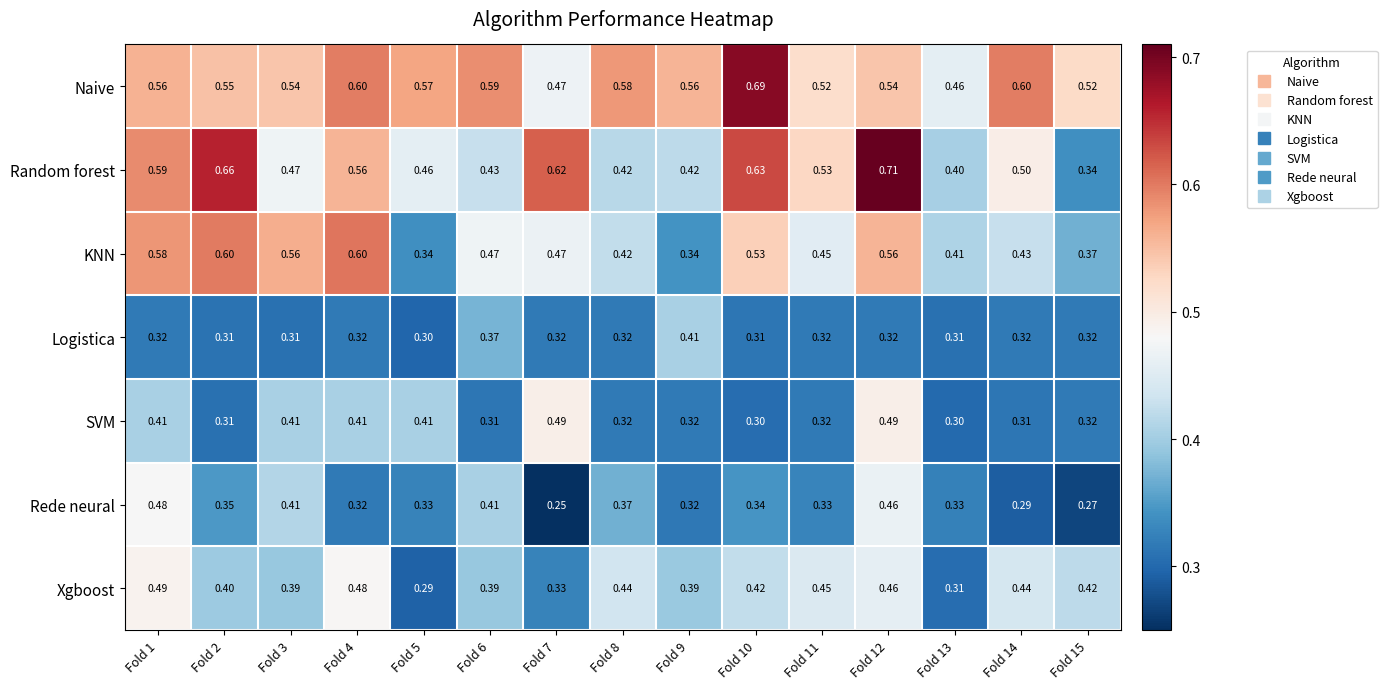

Is the value of Xgboost at Fold 11 greater than the value of Logistica at Fold 9?

Yes